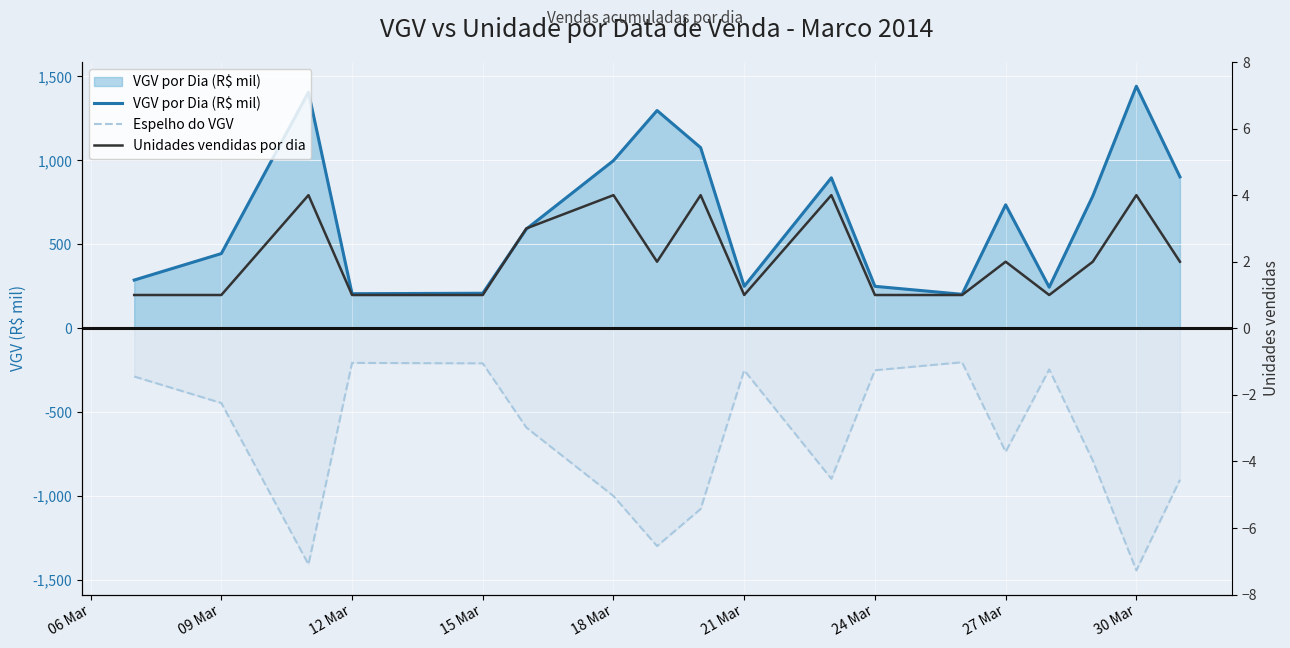

Which series has the widest spread of values?

VGV por Dia (R$ mil)